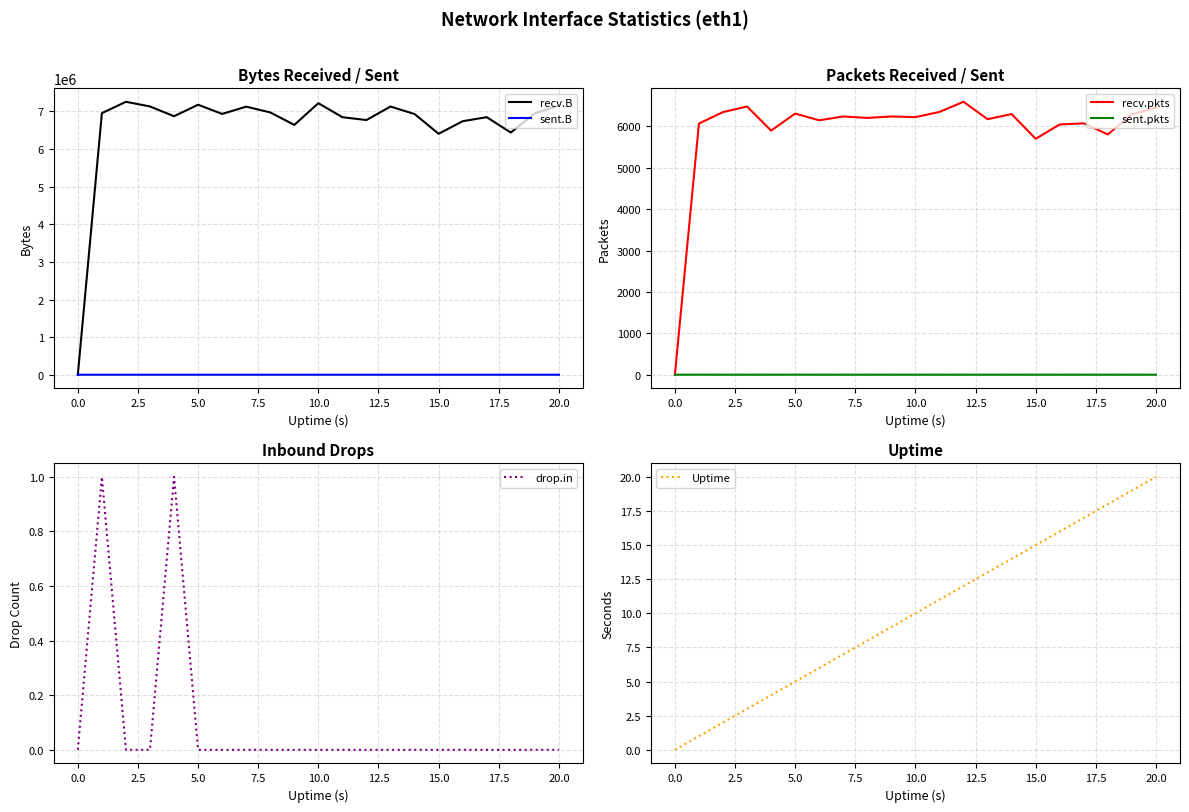

The value of recv.B at 15.0 is 6406210. True or false?

True